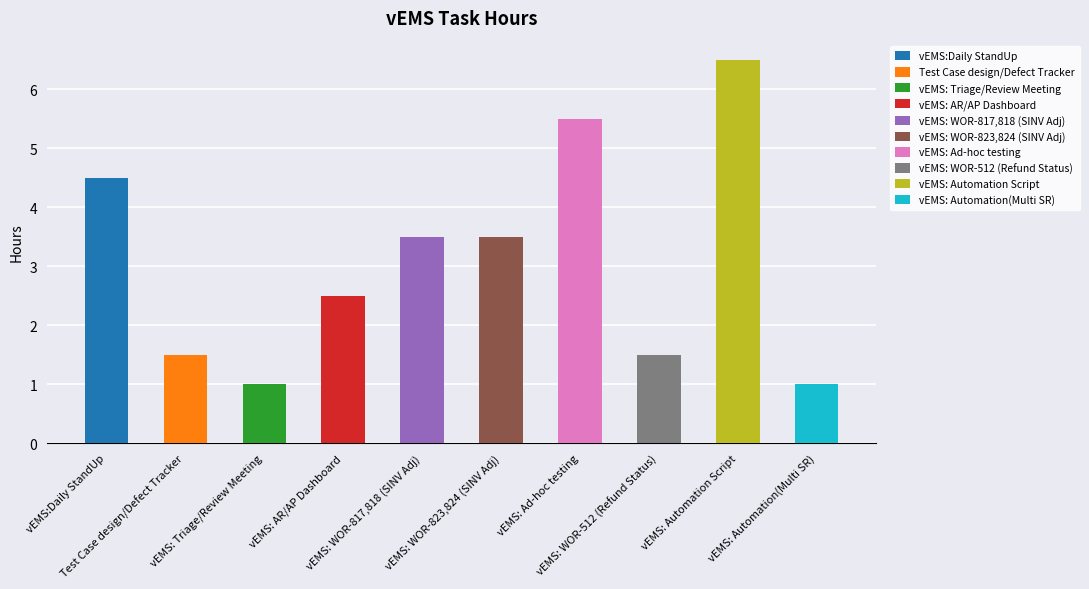

What is the difference between the maximum and minimum values?

5.5